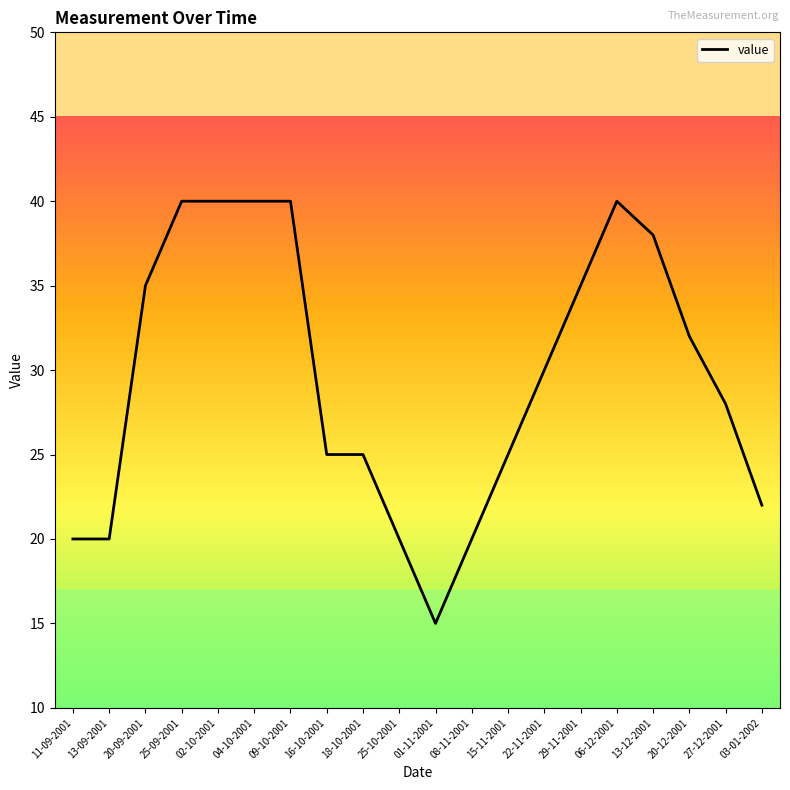

Where is the data nearest to the value 27?

27-12-2001